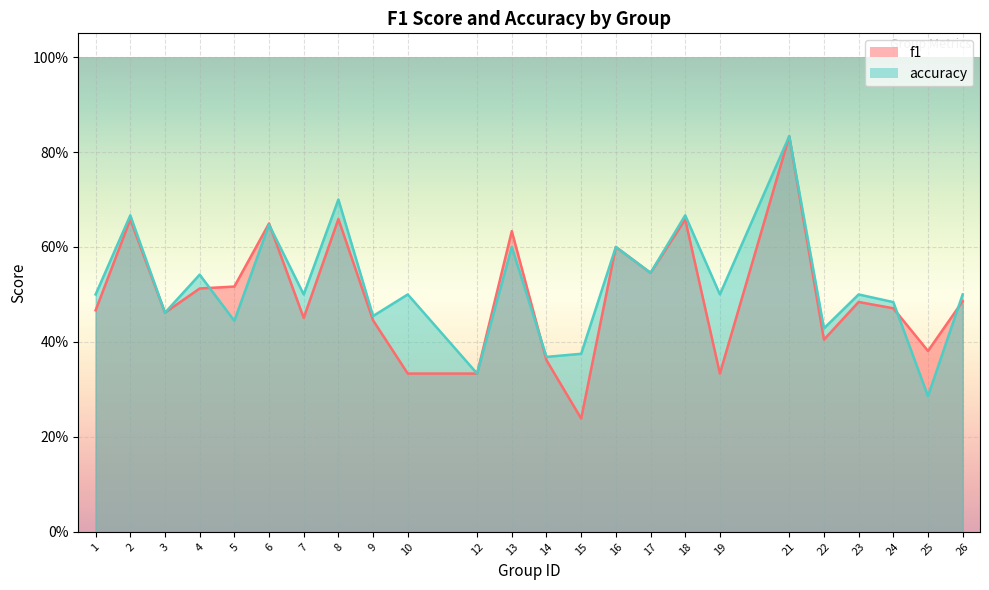

What is the value of the accuracy point at the 4th from the left?

0.5